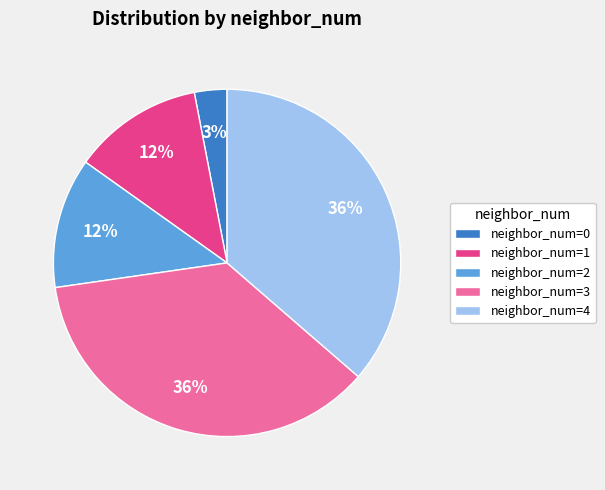

Is there any slice that represents more than half of the pie?

No